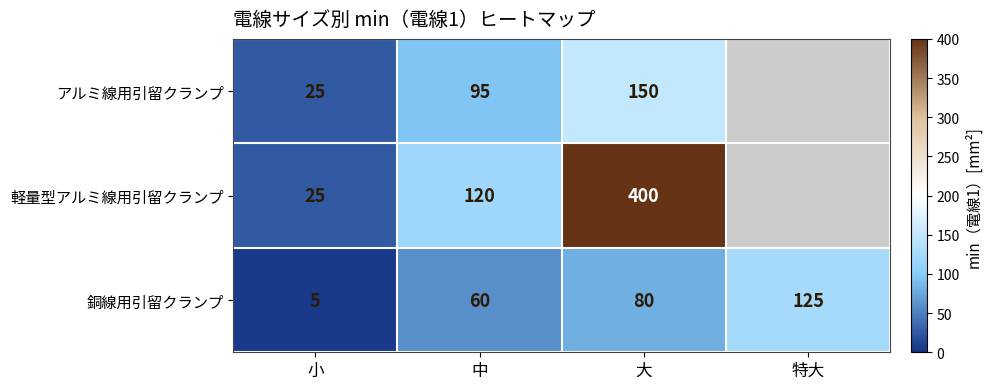

How many values in the 銅線用引留クランプ series are below 80?

2